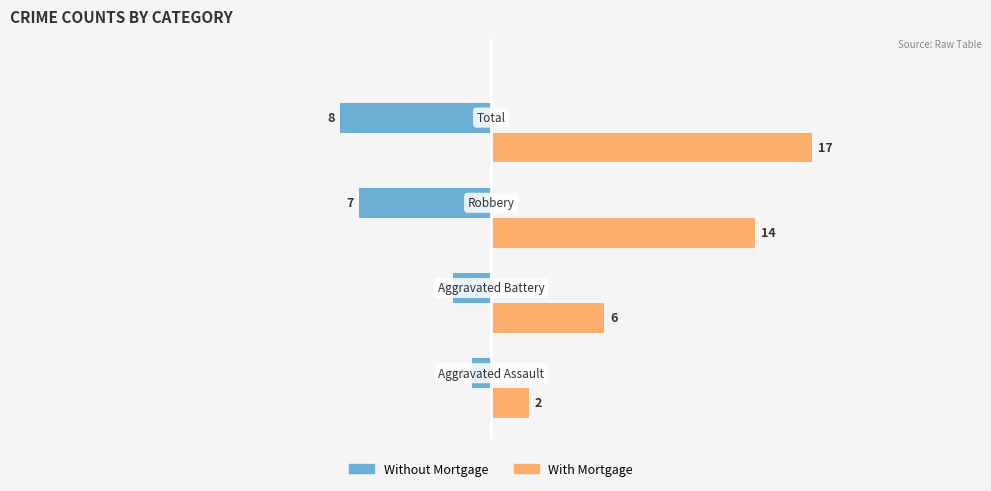

List the series in order of their peak value, lowest first.

Without Mortgage, With Mortgage